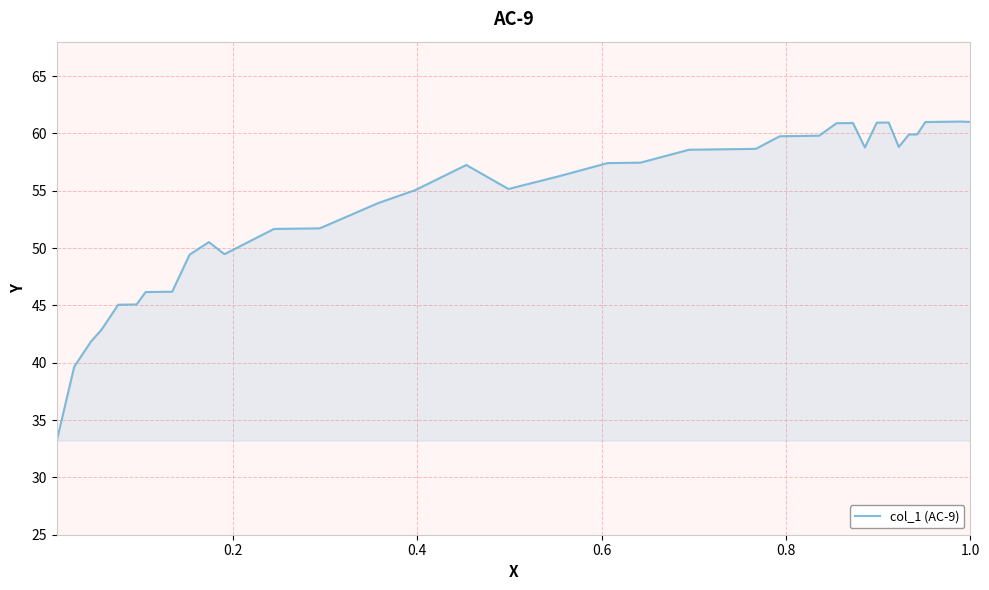

What is the difference between the maximum and minimum values?

27.8